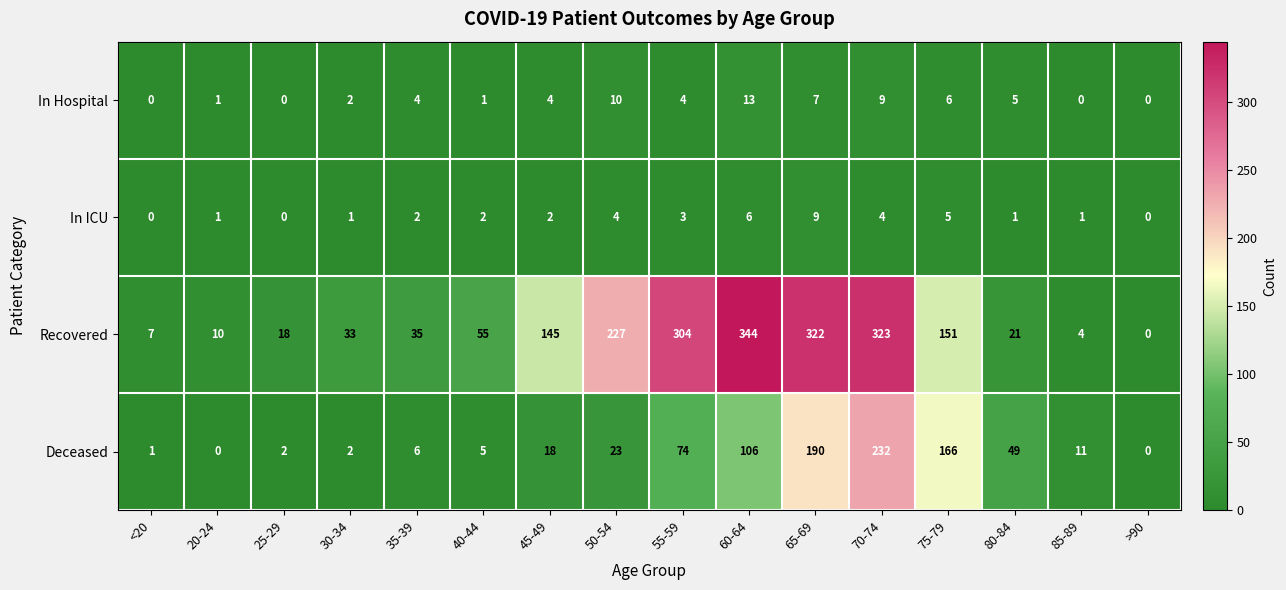

Where is In Hospital nearest to the value 6?

75-79